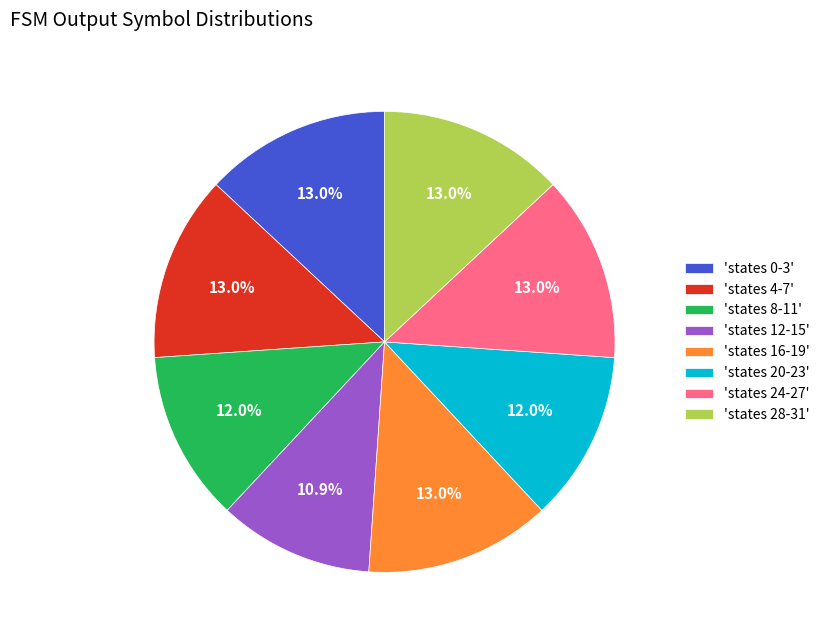

Is there any slice that represents more than half of the pie?

No